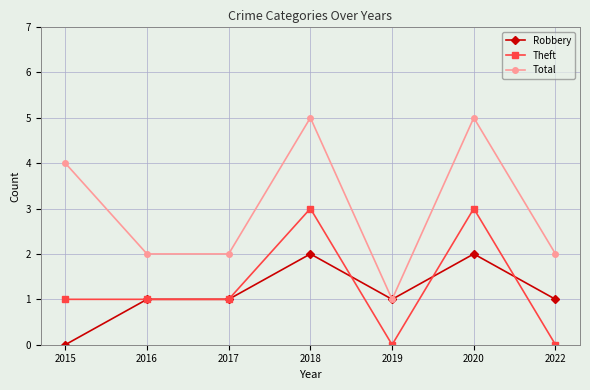

True or false: Total and Theft intersect in this chart.

False